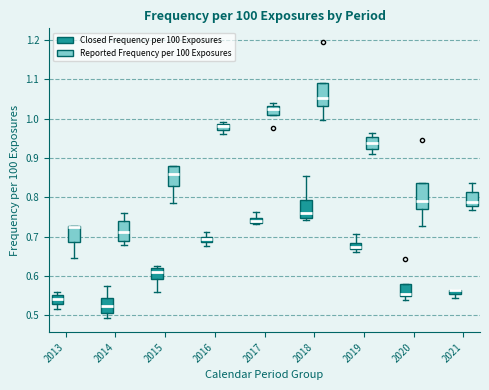

Where does the upper whisker of the box for 2017 (Closed Frequency per 100 Exposures) end on the y-axis? The values are not printed on the chart, so give them approximately, as read against the axis.

0.76